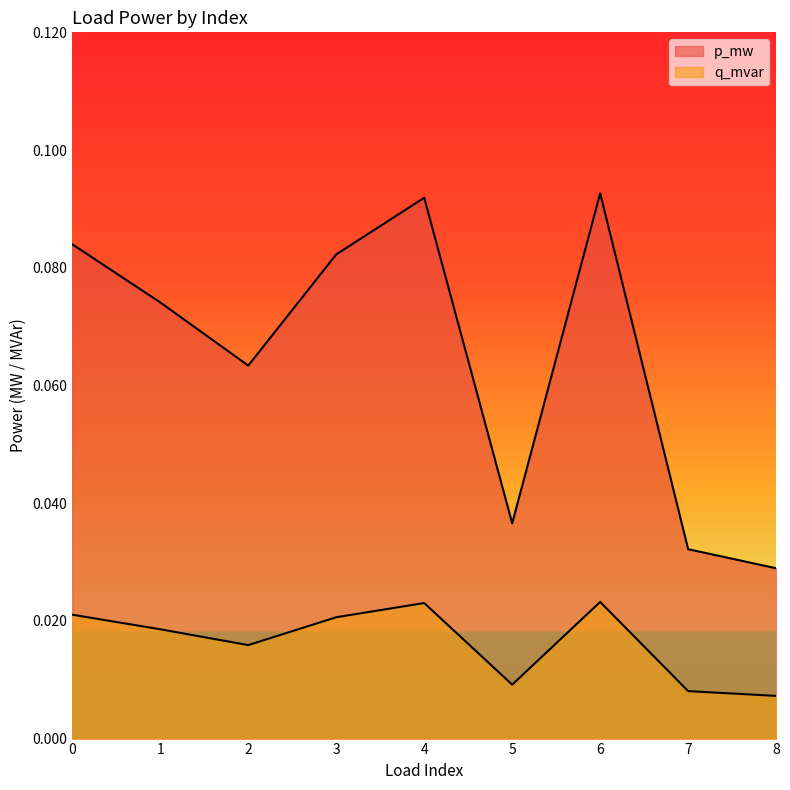

Reading left to right, extract all data points from this chart.

p_mw: 0=0.1	1=0.1	2=0.1	3=0.1	4=0.1	5=0.0	6=0.1	7=0.0	8=0.0
q_mvar: 0=0.0	1=0.0	2=0.0	3=0.0	4=0.0	5=0.0	6=0.0	7=0.0	8=0.0